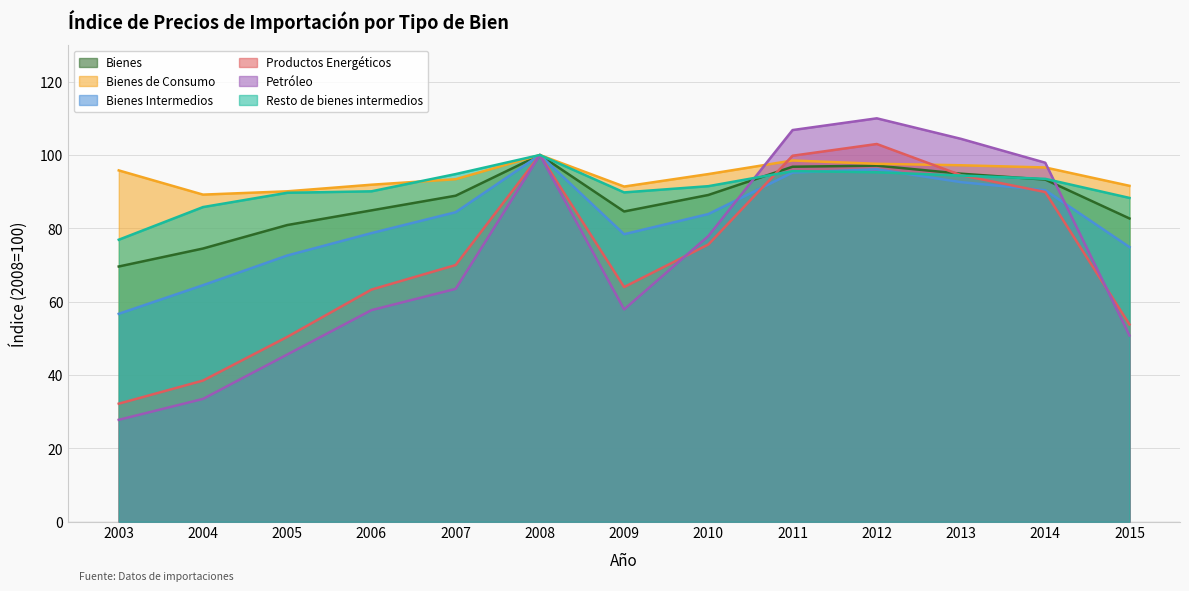

True or false: Productos Energéticos has a value of 99.7 at 2007.

False